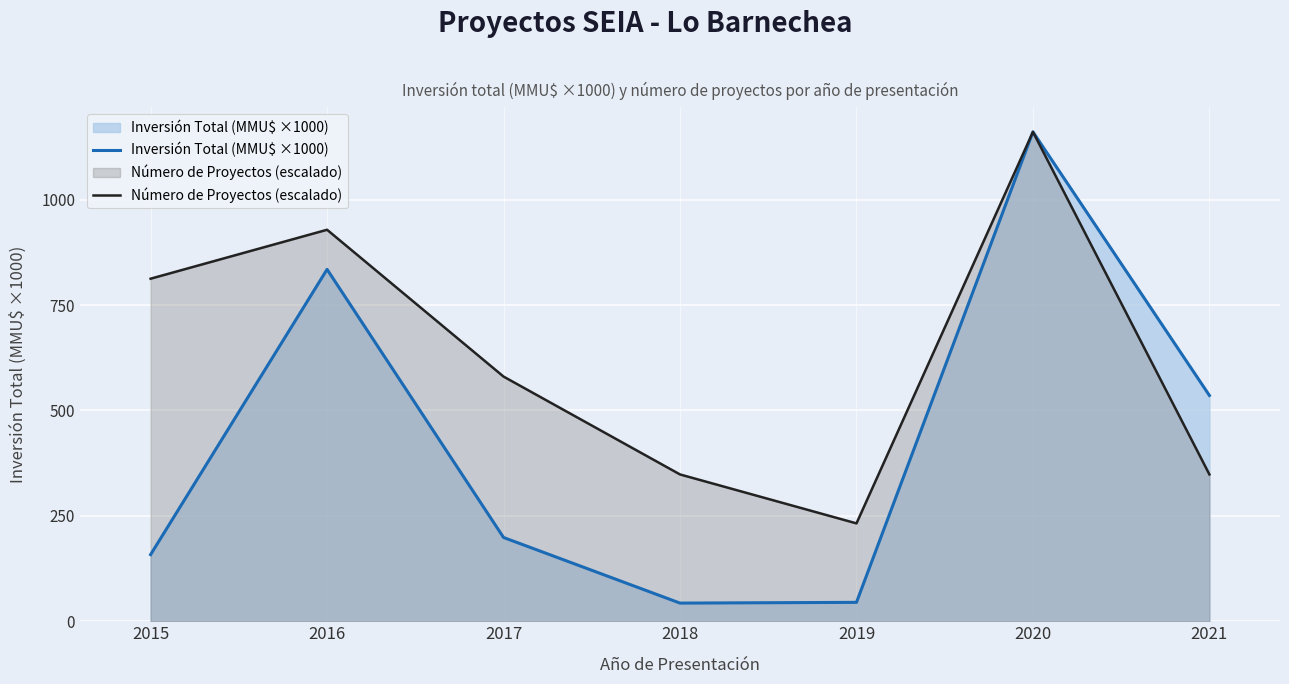

Which series has the widest spread of values?

Inversión Total (MMU$ ×1000)